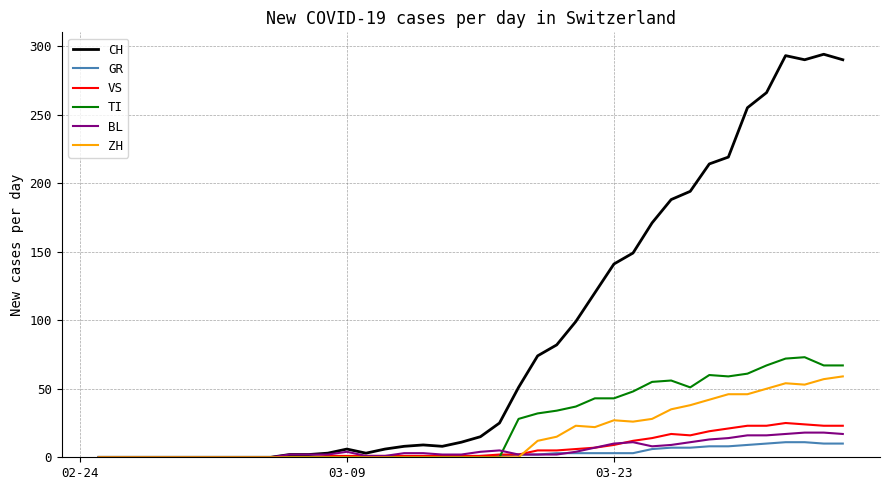

Which series has the largest total across all categories?

CH